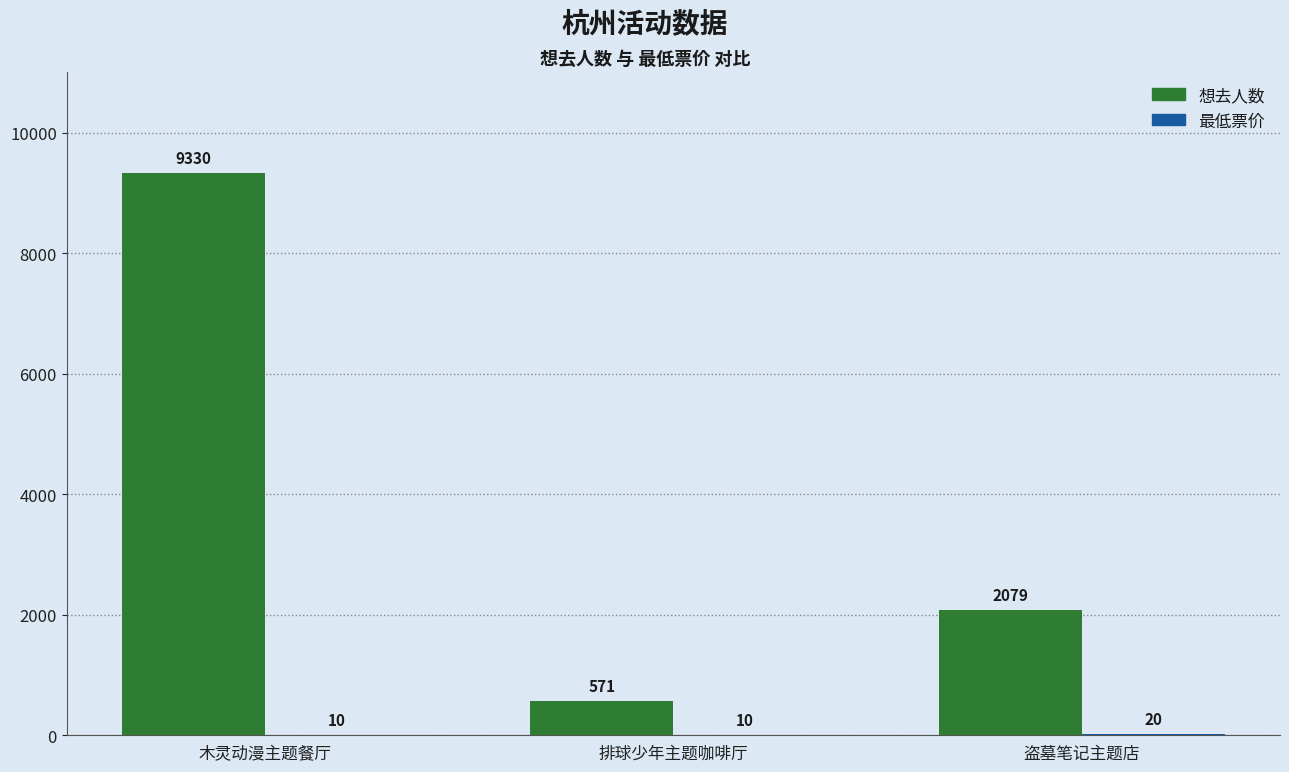

Are the bars grouped side by side (vs. stacked)?

Yes